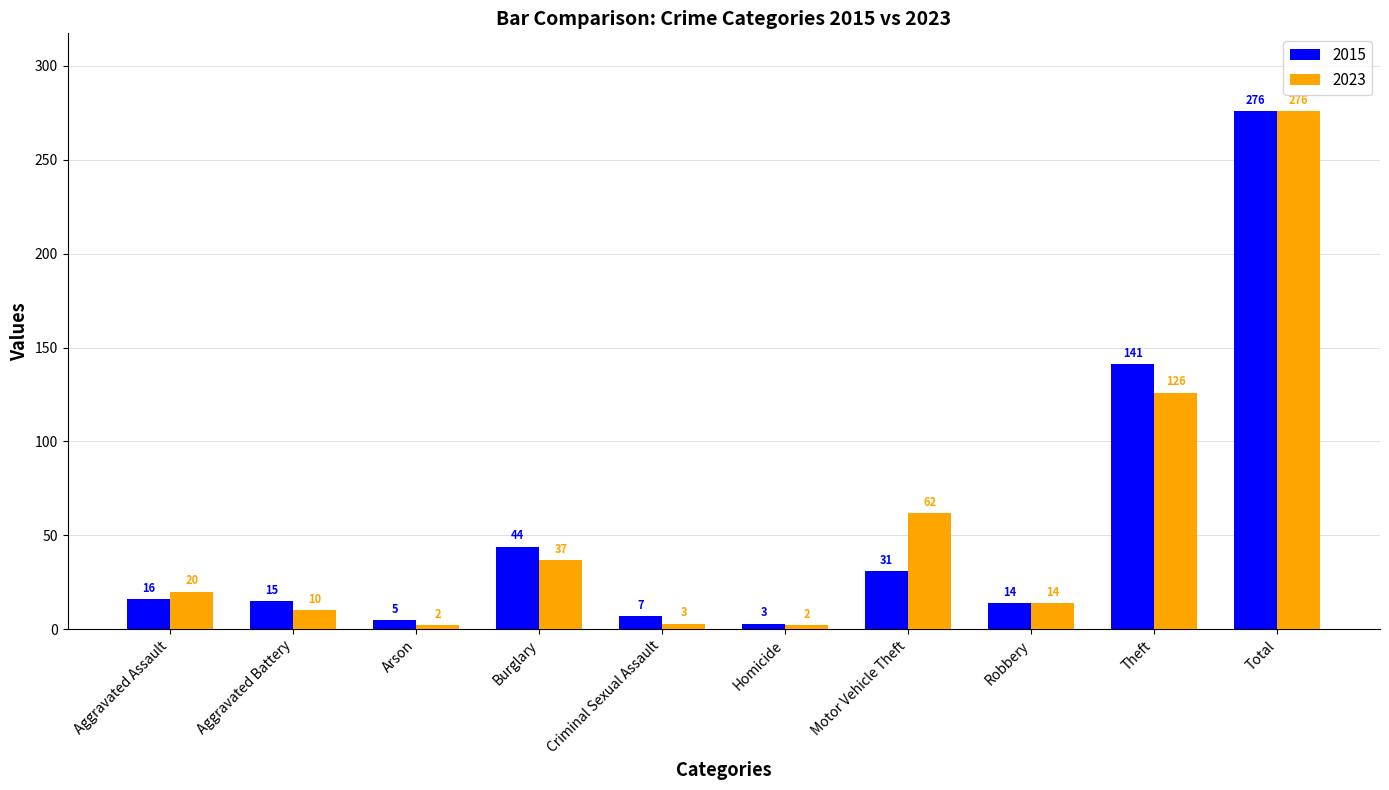

What is the difference between the highest and lowest values at Theft?

15